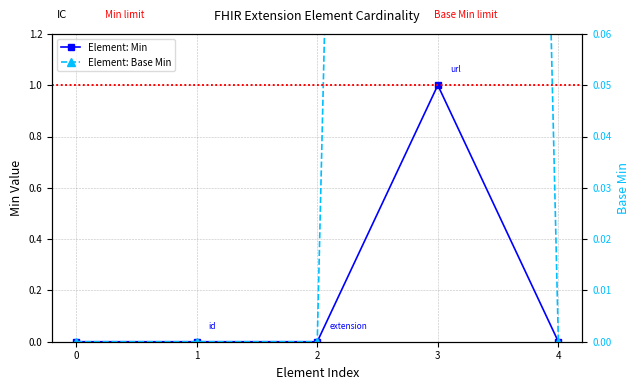

Count the number of data series in this chart.

2